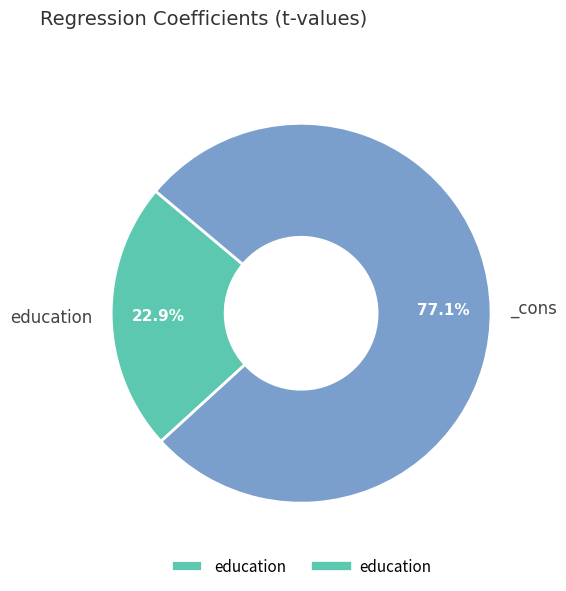

How many segments does this pie chart have?

2